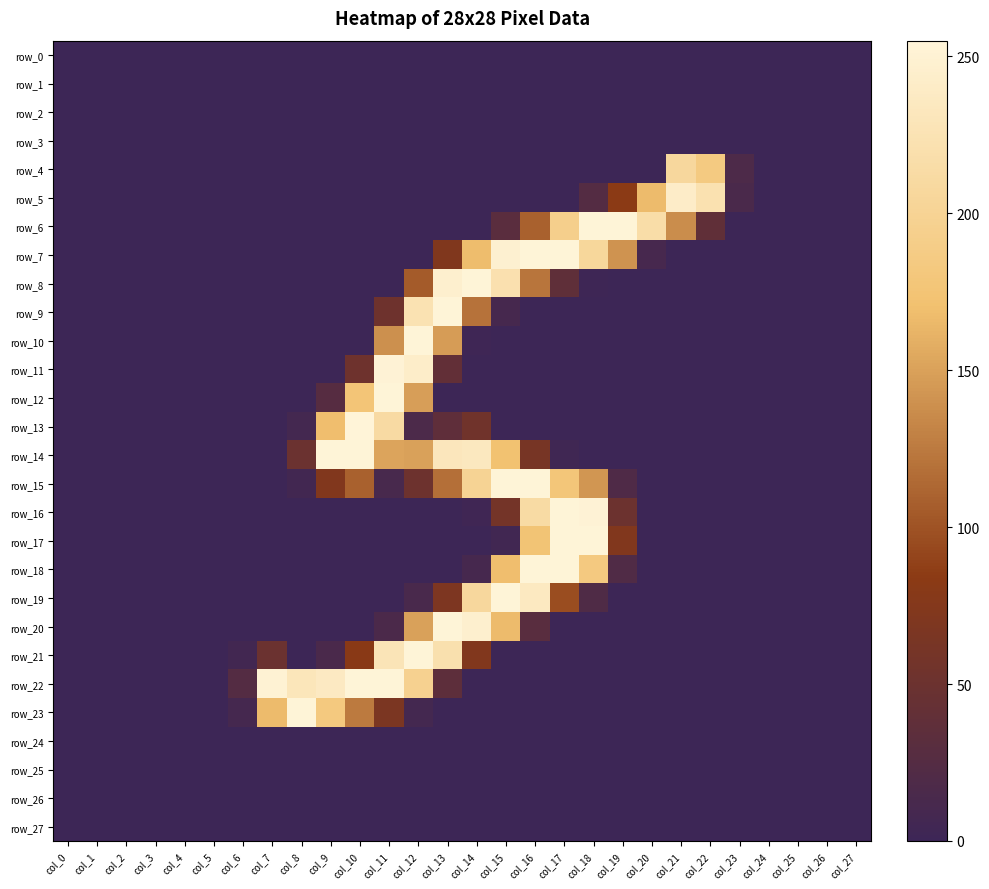

Where is row_23 nearest to the value 127?

col_10